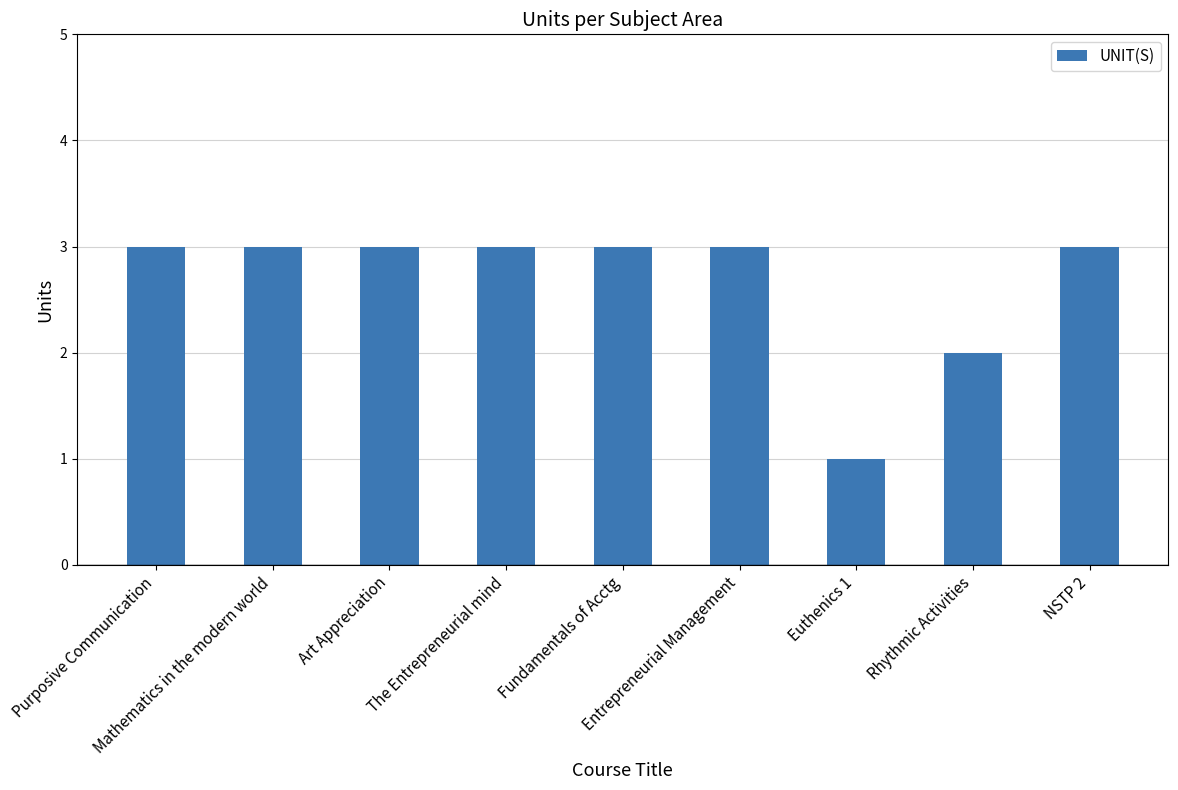

What is the difference between the second highest and minimum values?

2